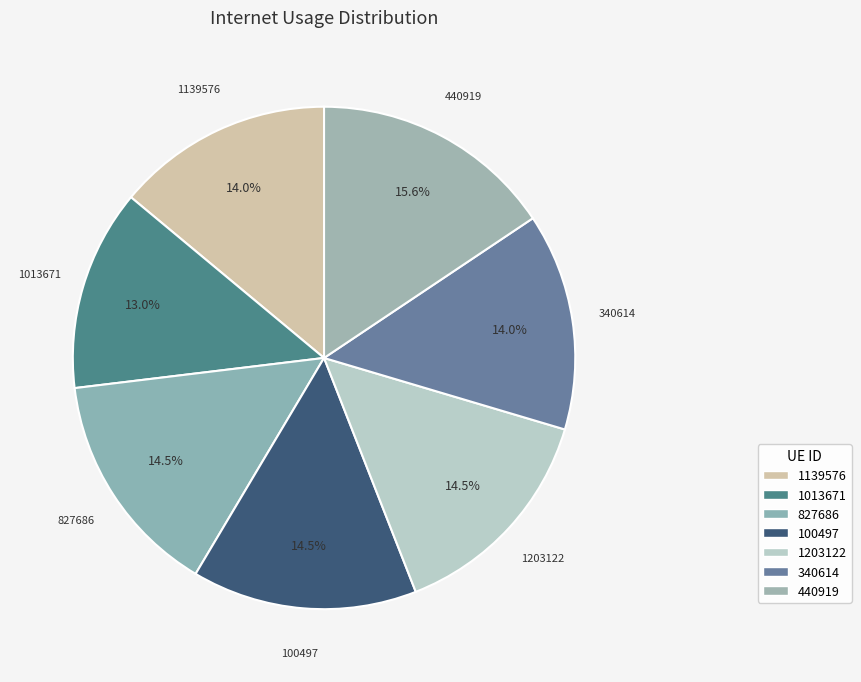

Is the sum of 827686 and 440919 greater than half?

No